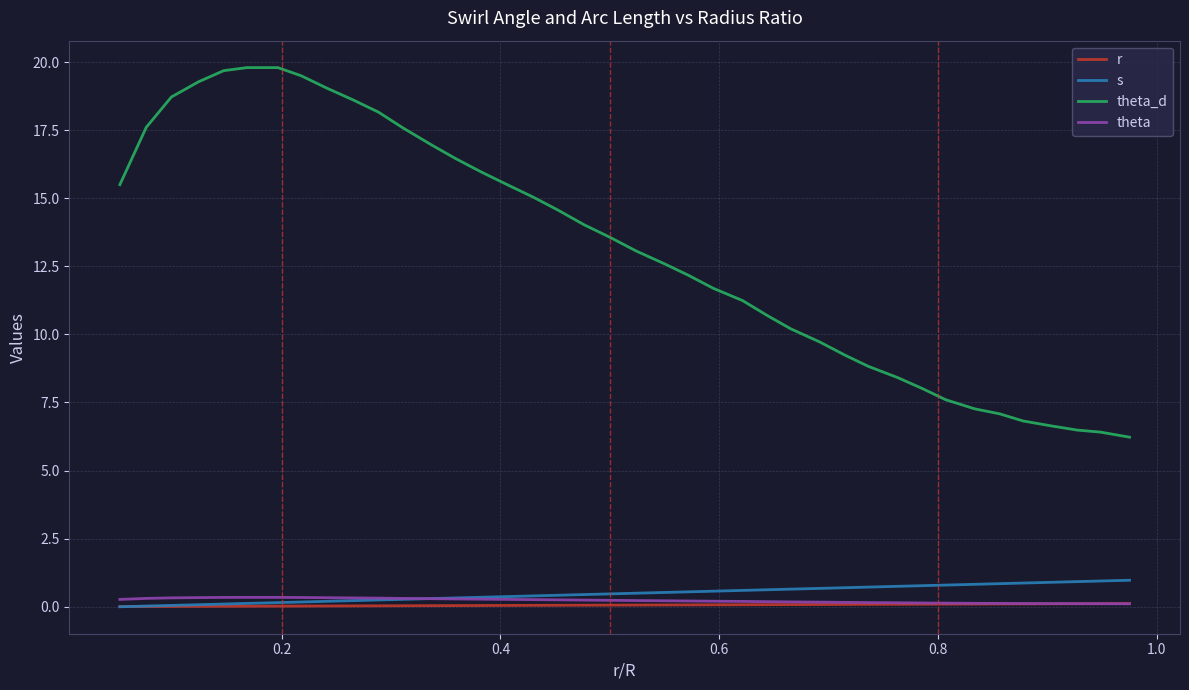

Which series has the largest total across all categories?

theta_d